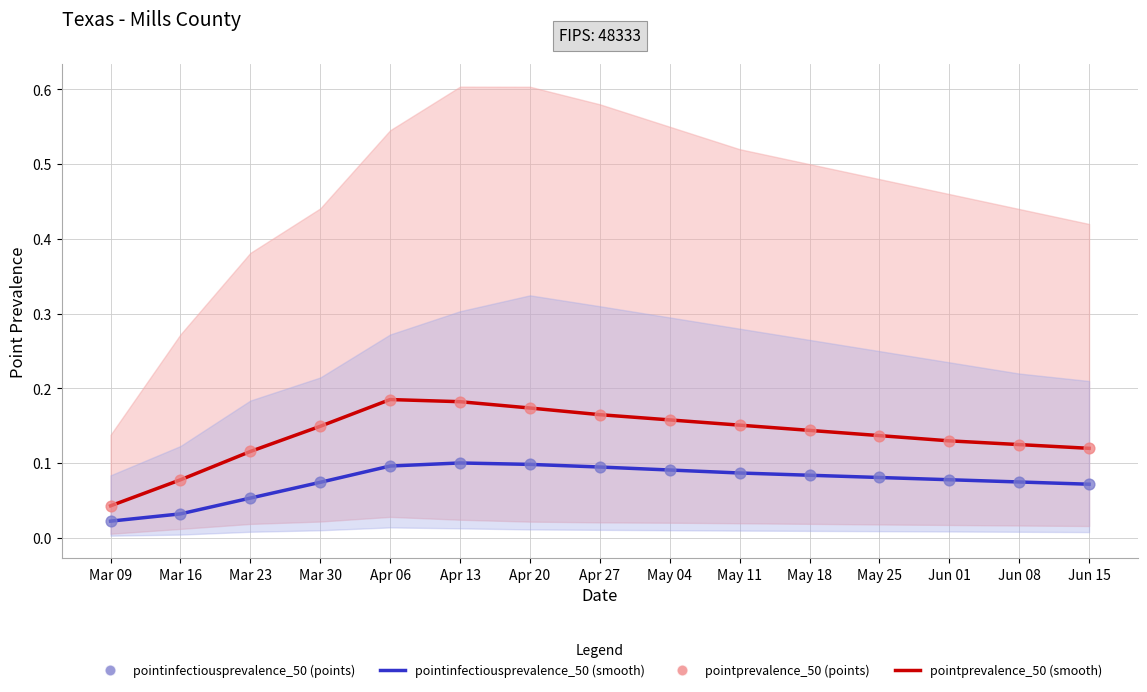

At how many categories does at least one series exceed 0?

15